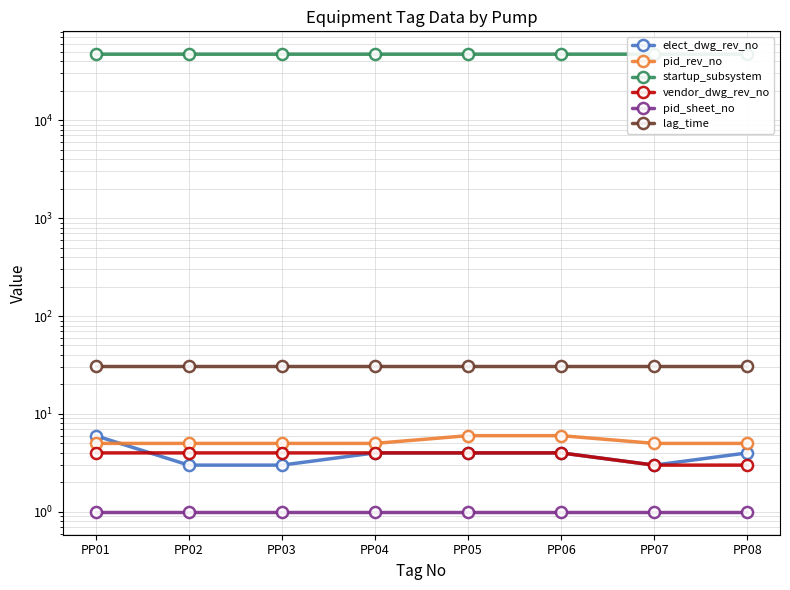

Which series has the widest spread of values?

elect_dwg_rev_no